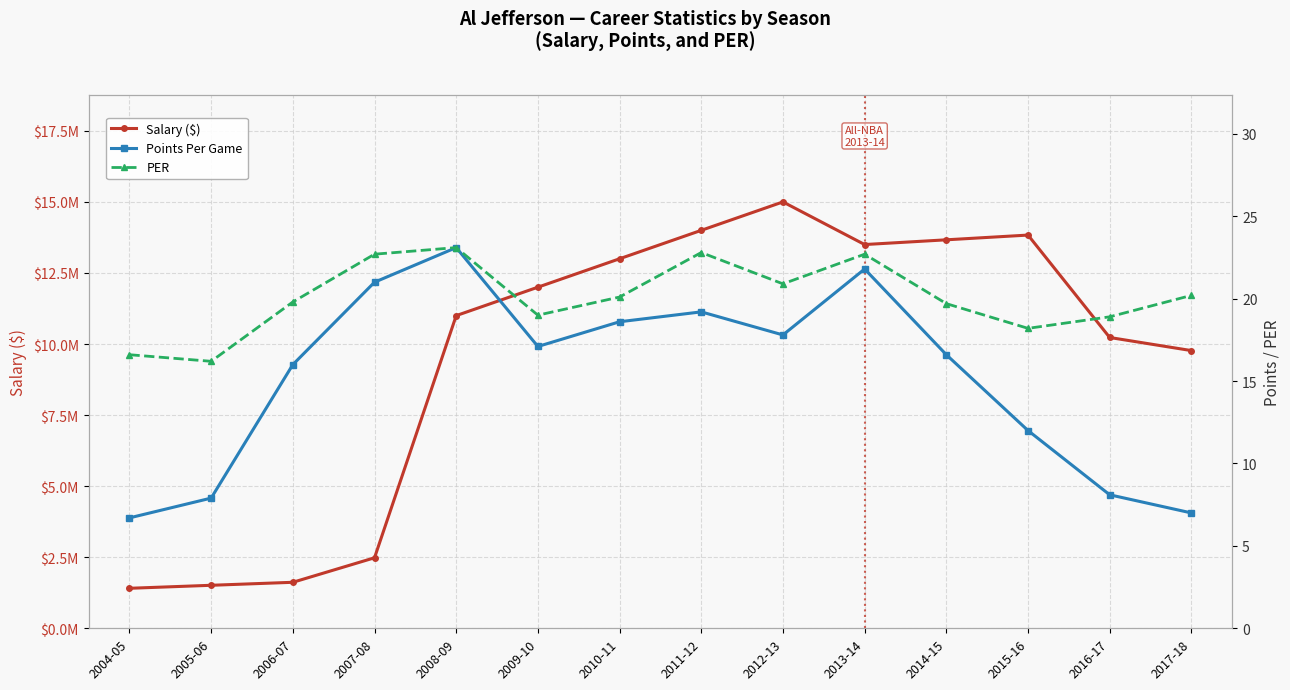

At which label is Salary ($) closest to 8203620?

2017-18